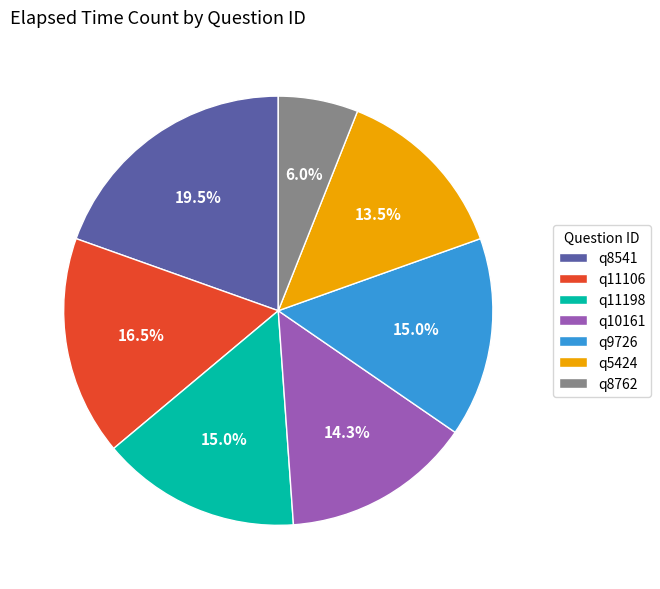

How many segments does this pie chart have?

7